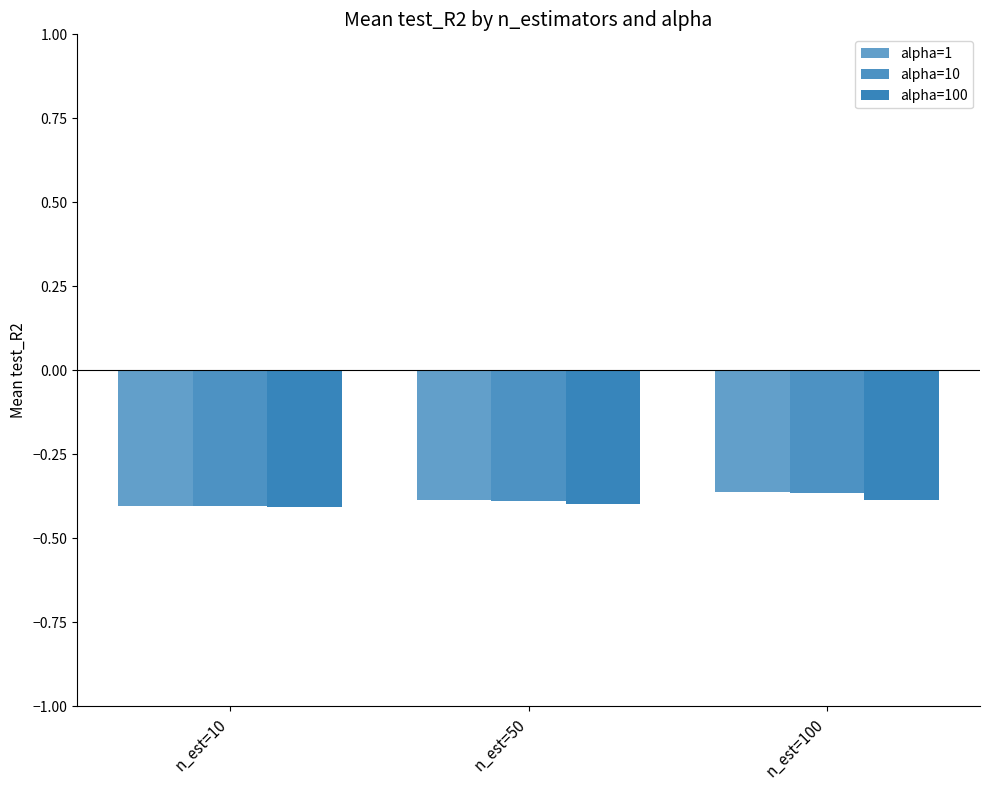

True or false: alpha=100 has a value of -0.4 at n_est=10.

True